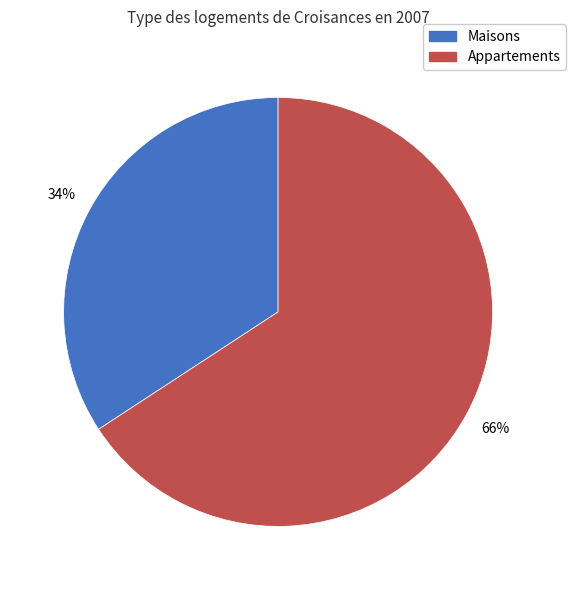

To the nearest percent, what is the average slice percentage?

50%